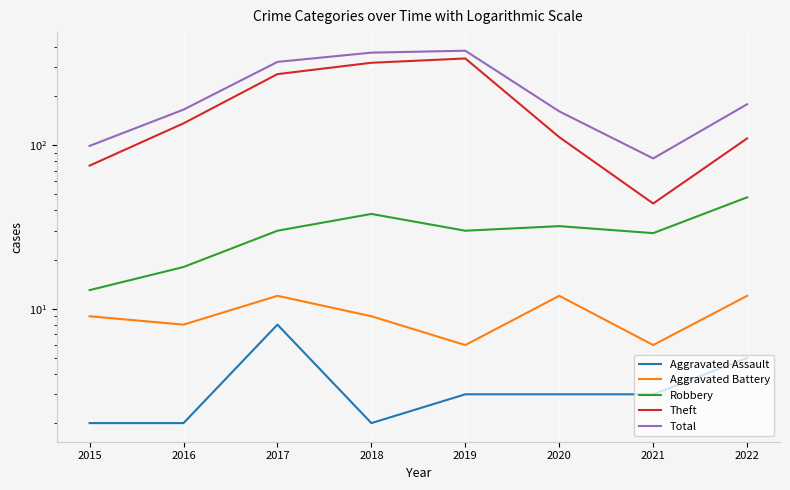

Is it true that Robbery equals 29 at 2021?

True